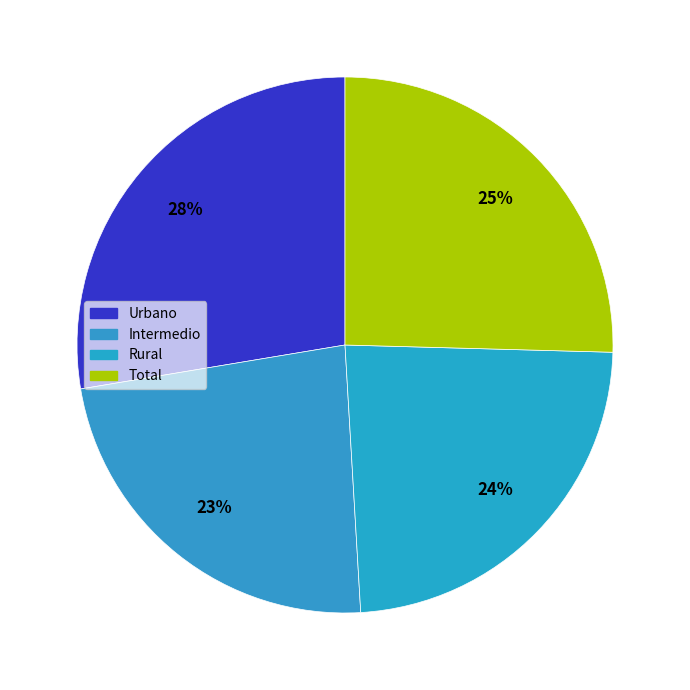

What percentage do Total and Intermedio together represent?

48.7%